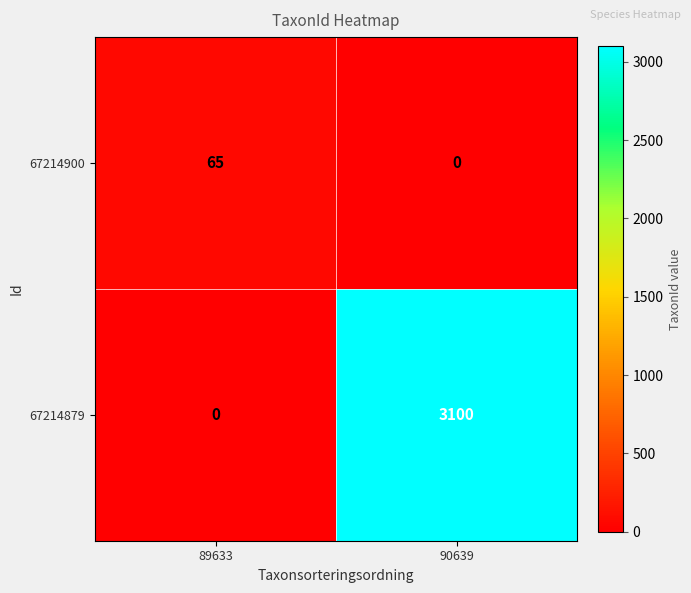

The value of 67214900 at 89633 is 116. True or false?

False